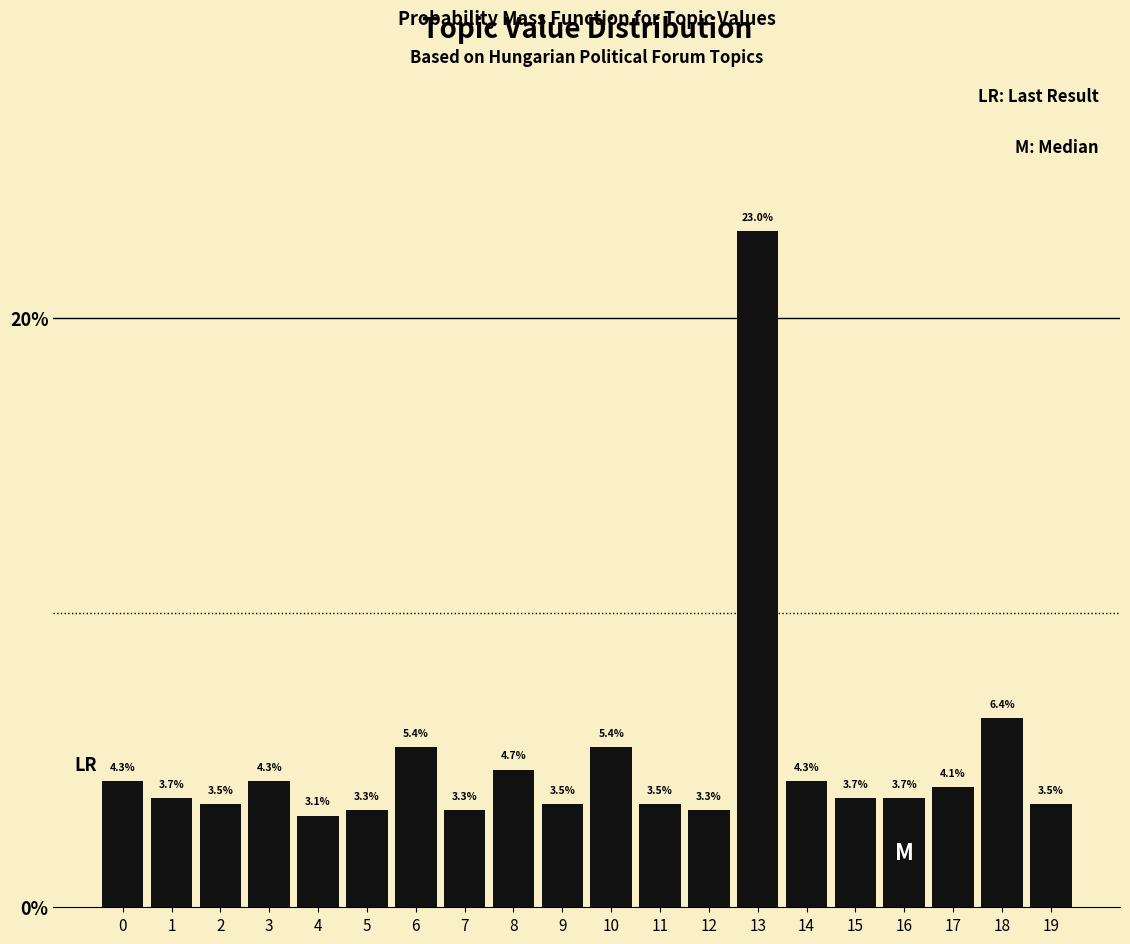

Reading left to right, transcribe all the data shown in this chart.

0=4.3	1=3.7	2=3.5	3=4.3	4=3.1	5=3.3	6=5.4	7=3.3	8=4.7	9=3.5	10=5.4	11=3.5	12=3.3	13=23.0	14=4.3	15=3.7	16=3.7	17=4.1	18=6.4	19=3.5